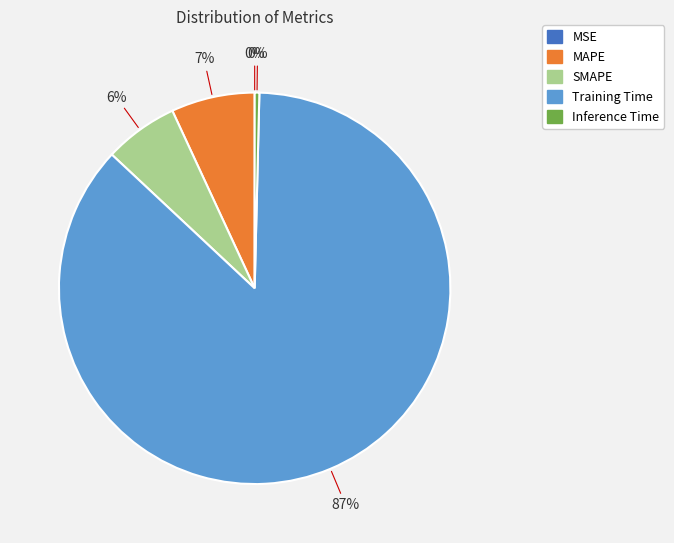

Which category has the biggest portion of the pie?

Training Time